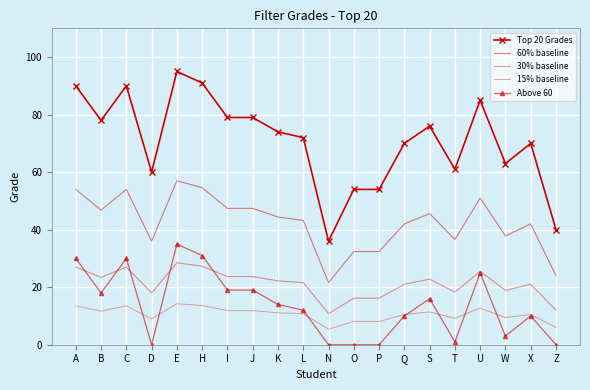

What are all the series names shown in the legend?

Top 20 Grades, 60% baseline, 30% baseline, 15% baseline, Above 60